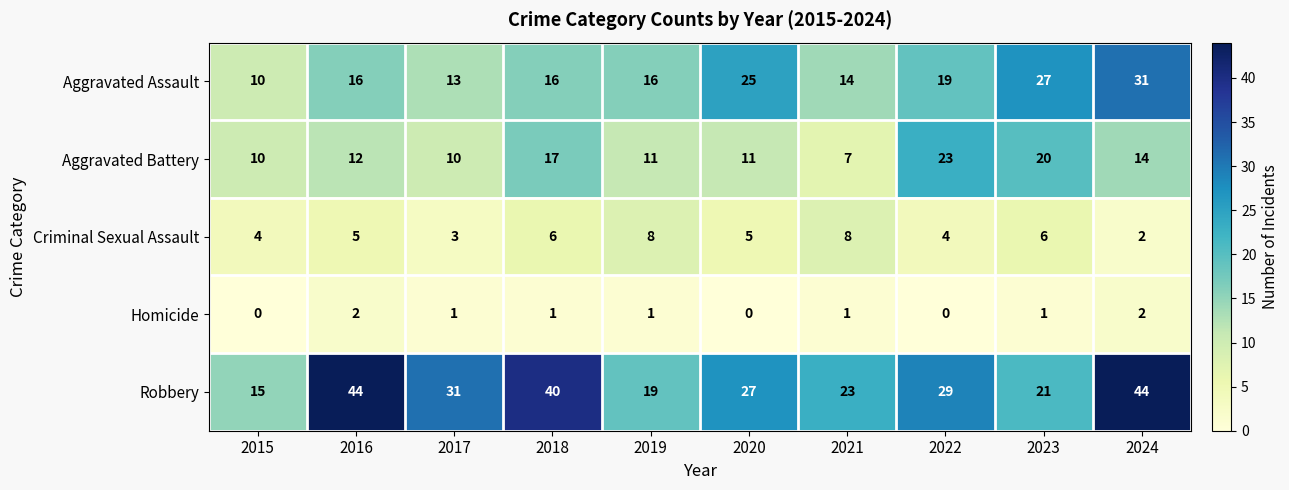

What is the average value of the Aggravated Assault series?

19